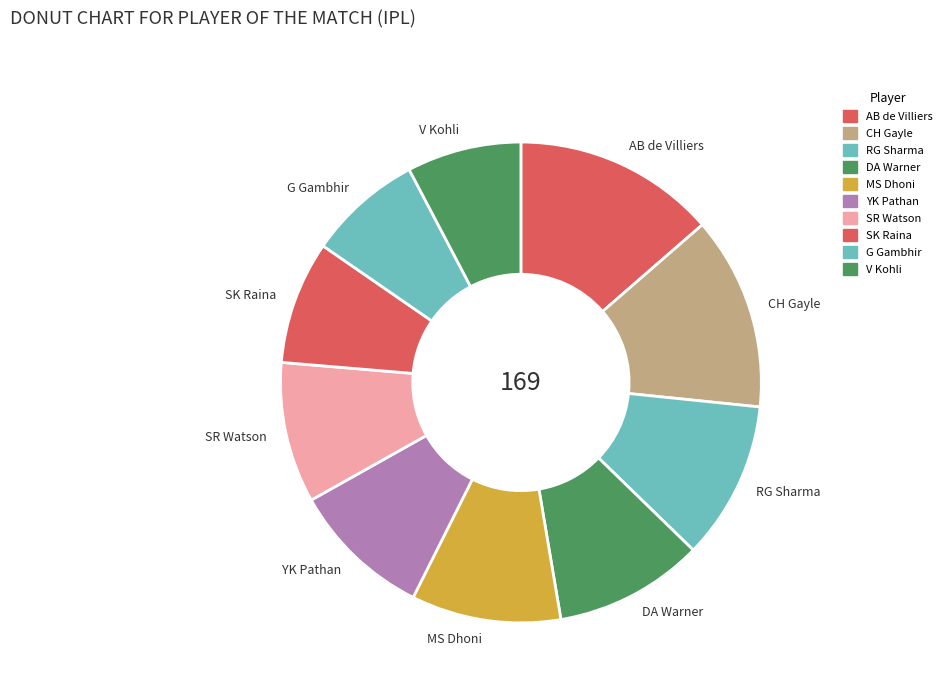

Which has a higher value, CH Gayle or MS Dhoni?

CH Gayle